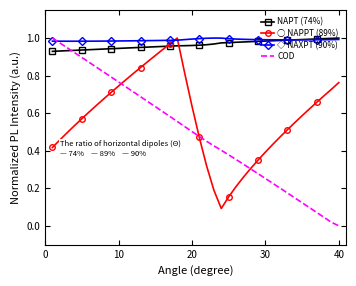

Which series has the widest spread of values?

COD